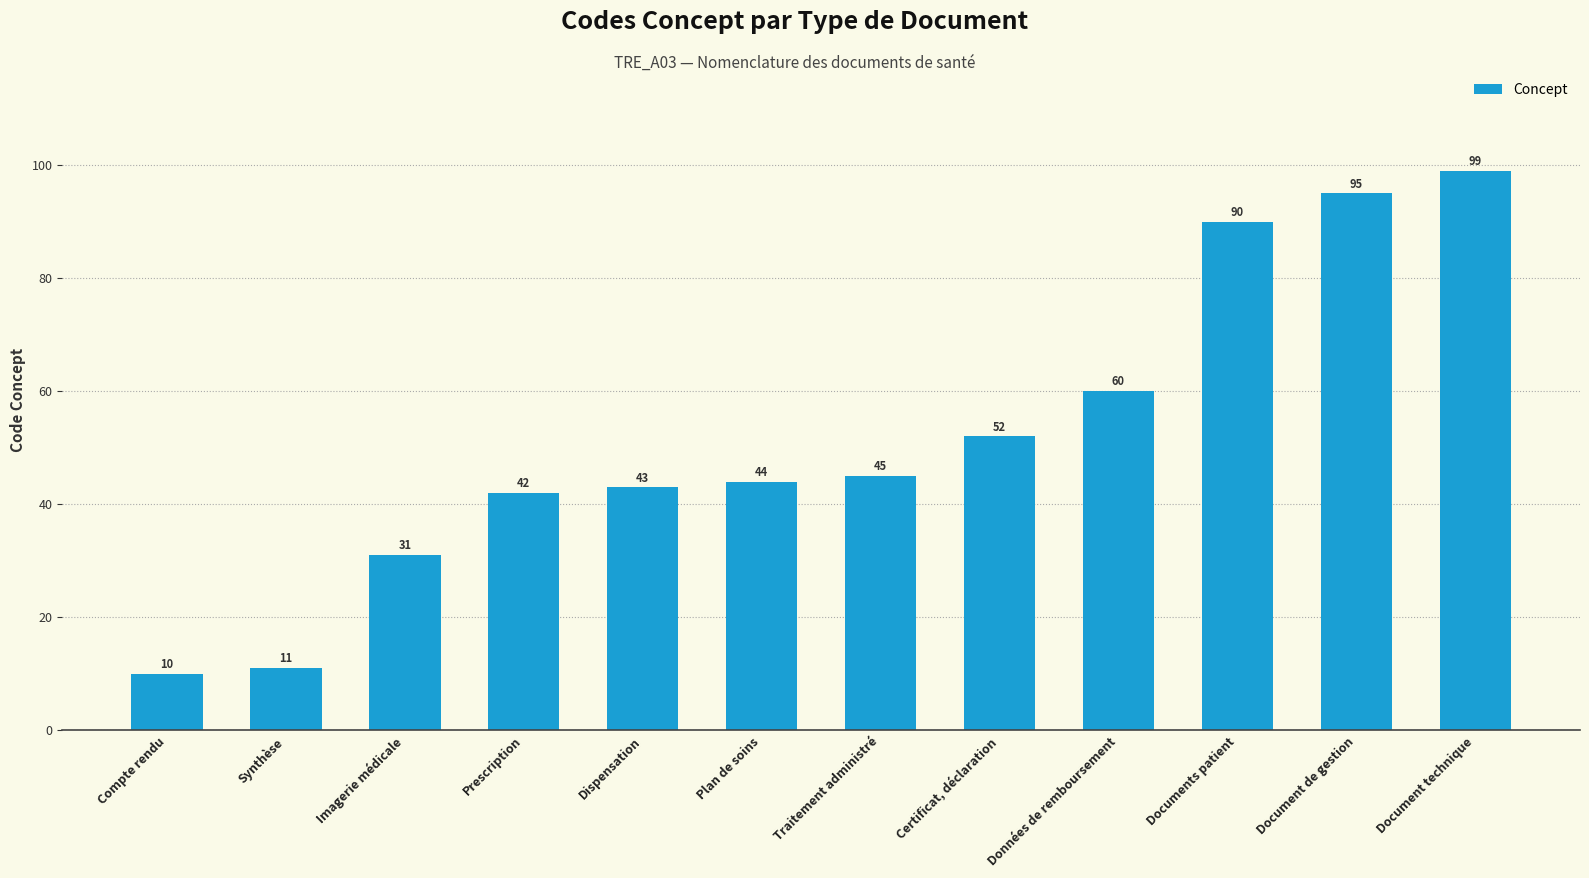

The chart shows a value of 100 at Données de remboursement. True or false?

False